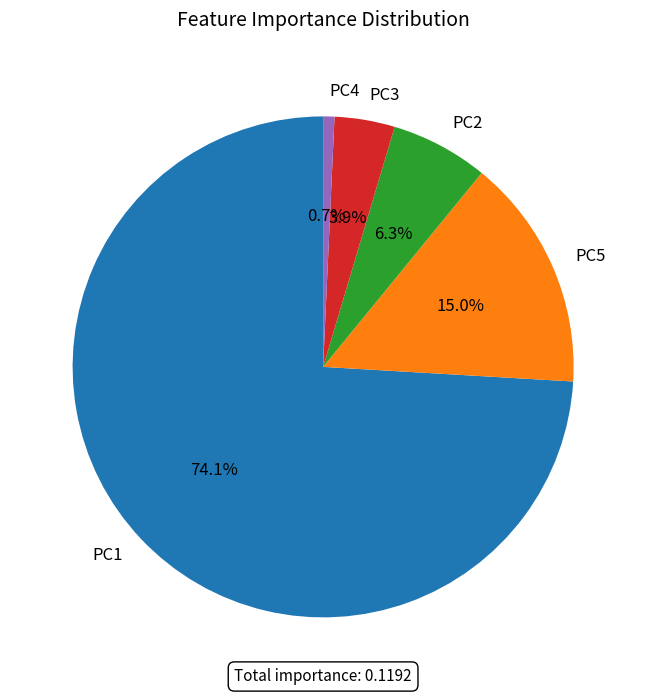

How many slices are in this pie chart?

5